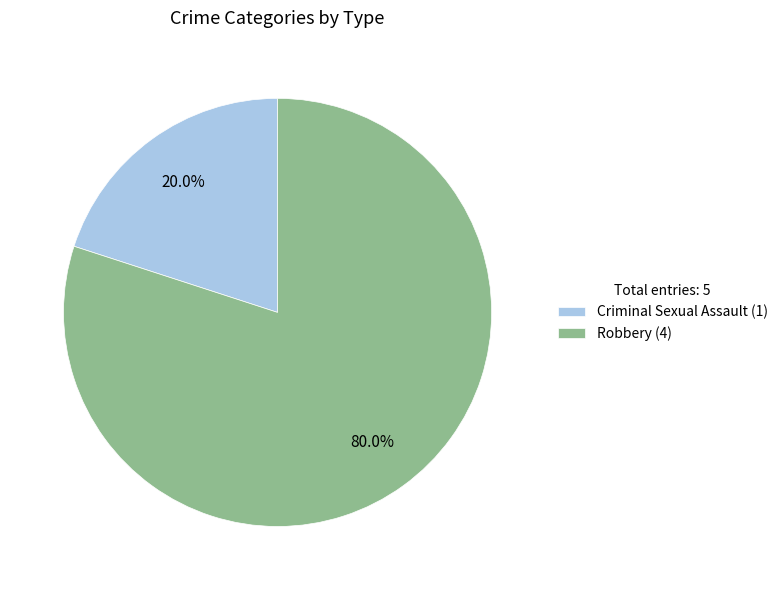

True or false: Criminal Sexual Assault accounts for 27% of the total.

False